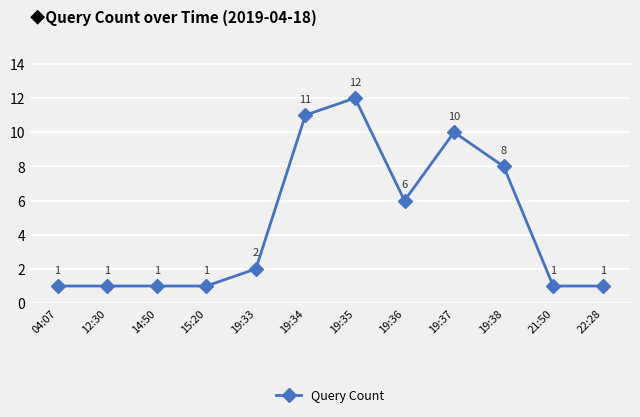

What is the label of the 10th point from the left?

19:38